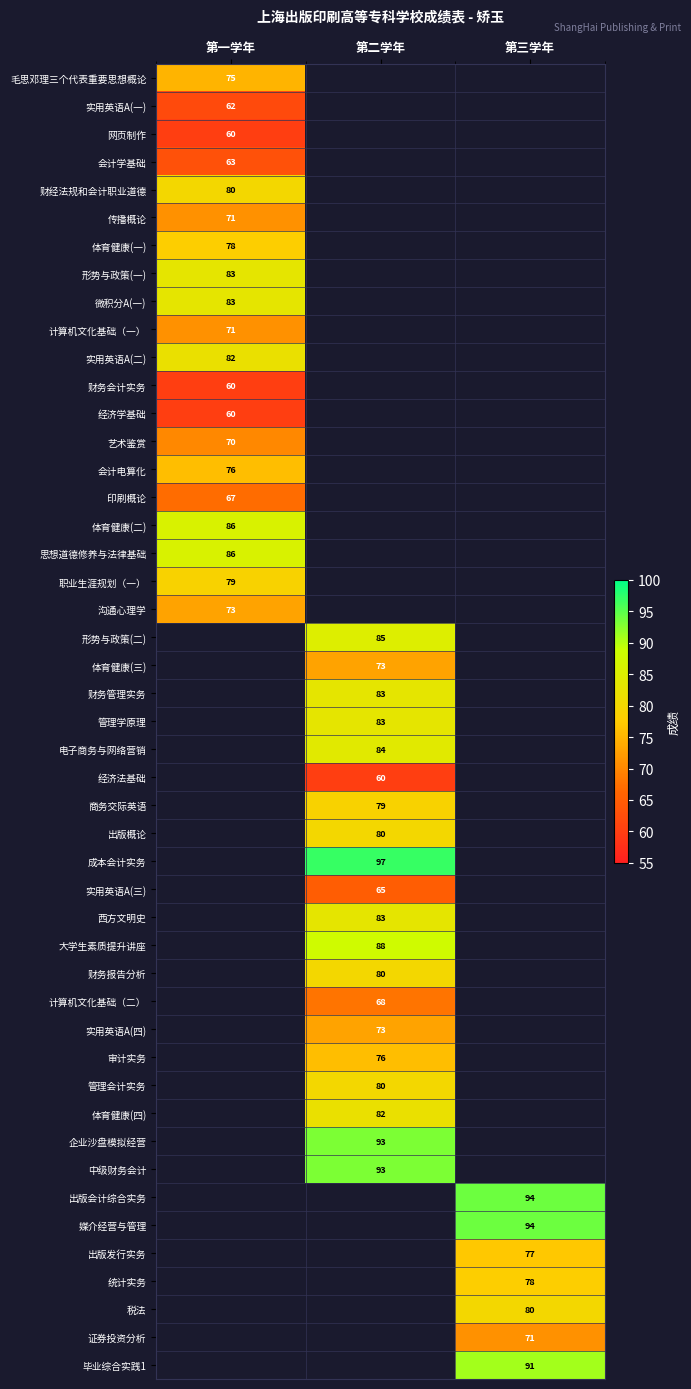

Which has a higher value, 实用英语A(一) or 形势与政策(一)?

形势与政策(一)